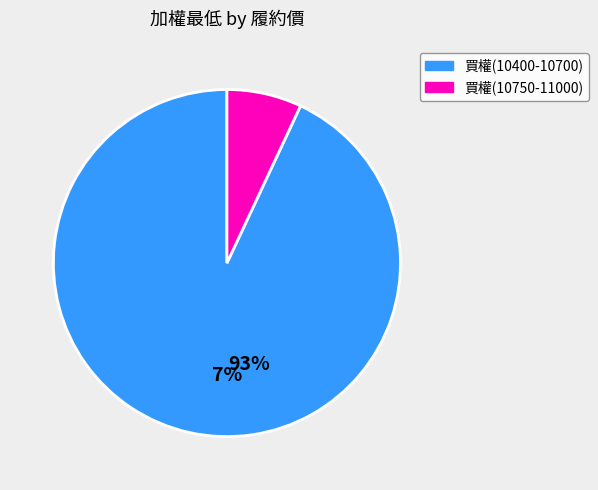

To the nearest percent, what is the average slice percentage?

50%